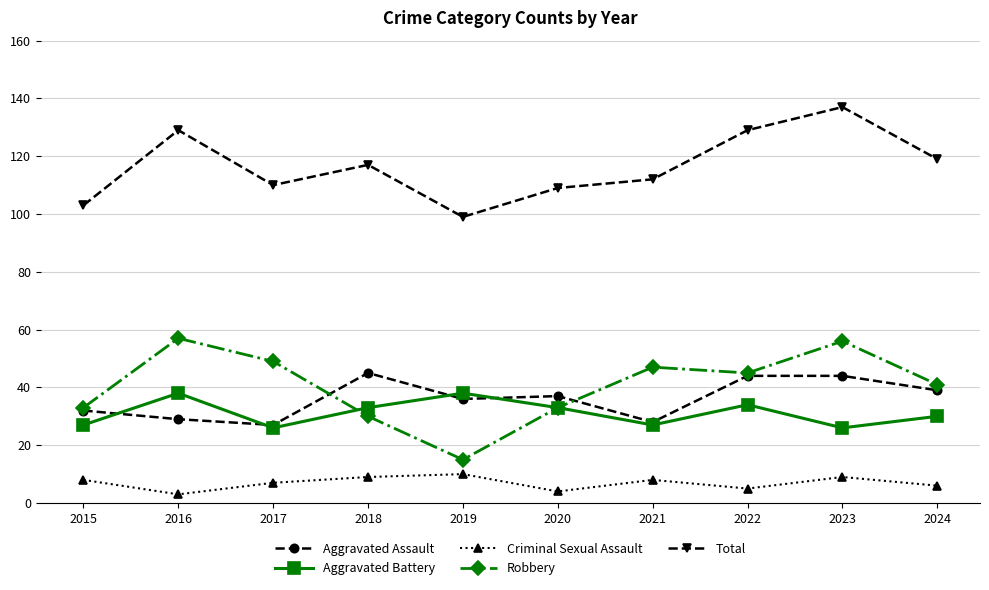

How many values in the Aggravated Battery series are below 33?

5